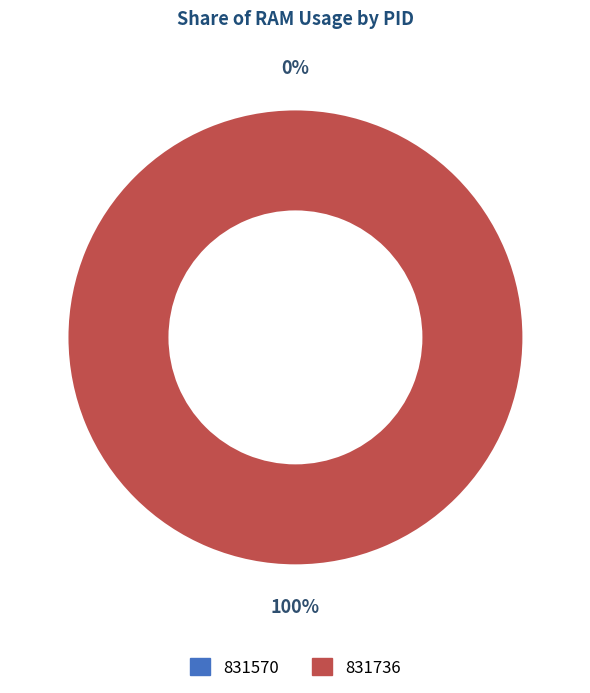

Is it true that 831736 is 100% of the pie?

True